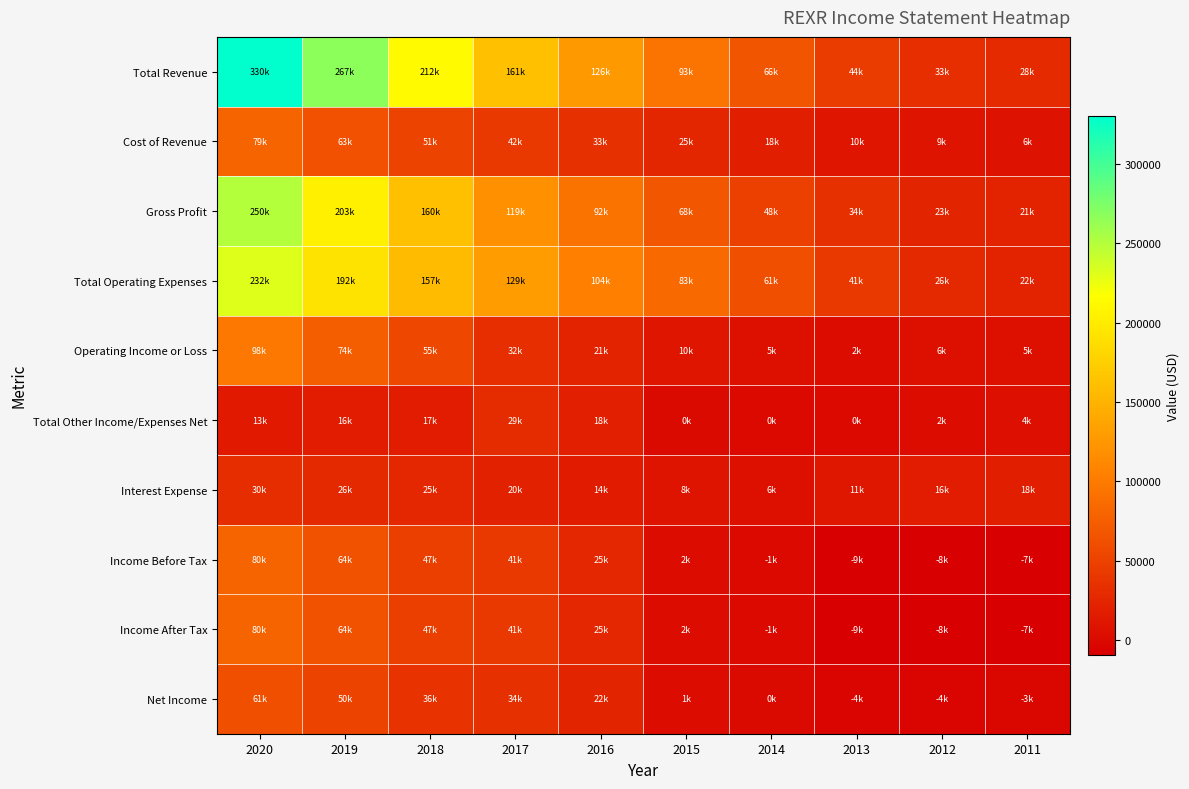

Reading right to left, extract all data points from this chart.

Total Revenue: 2011=28200	2012=33000	2013=44400	2014=66600	2015=93900	2016=126200	2017=161400	2018=212500	2019=267200	2020=330100
Cost of Revenue: 2011=6900	2012=9300	2013=10300	2014=18400	2015=25000	2016=33600	2017=42100	2018=51700	2019=63300	2020=79700
Gross Profit: 2011=21300	2012=23700	2013=34100	2014=48200	2015=68900	2016=92600	2017=119200	2018=160800	2019=203900	2020=250400
Total Operating Expenses: 2011=22500	2012=26900	2013=41600	2014=61200	2015=83600	2016=104300	2017=129000	2018=157200	2019=192600	2020=232000
Operating Income or Loss: 2011=5700	2012=6100	2013=2700	2014=5400	2015=10300	2016=21900	2017=32300	2018=55300	2019=74600	2020=98100
Total Other Income/Expenses Net: 2011=4400	2012=2500	2013=-800	2014=-200	2015=100	2016=18800	2017=29600	2018=17200	2019=16300	2020=13600
Interest Expense: 2011=18000	2012=16900	2013=11200	2014=6400	2015=8500	2016=14800	2017=20200	2018=25400	2019=26900	2020=30800
Income Before Tax: 2011=-7900	2012=-8300	2013=-9200	2014=-1200	2015=2000	2016=25900	2017=41700	2018=47100	2019=64000	2020=80900
Income After Tax: 2011=-7900	2012=-8300	2013=-9200	2014=-1200	2015=2000	2016=25900	2017=41700	2018=47100	2019=64000	2020=80900
Net Income: 2011=-3800	2012=-4900	2013=-4900	2014=800	2015=1700	2016=22800	2017=34400	2018=36100	2019=50500	2020=61300